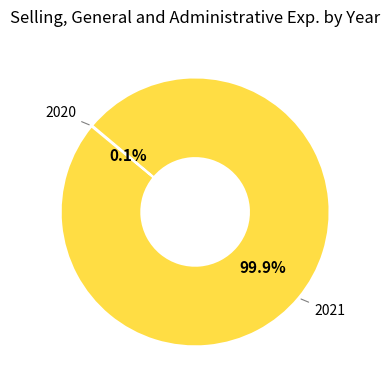

Does any single category account for the majority?

Yes